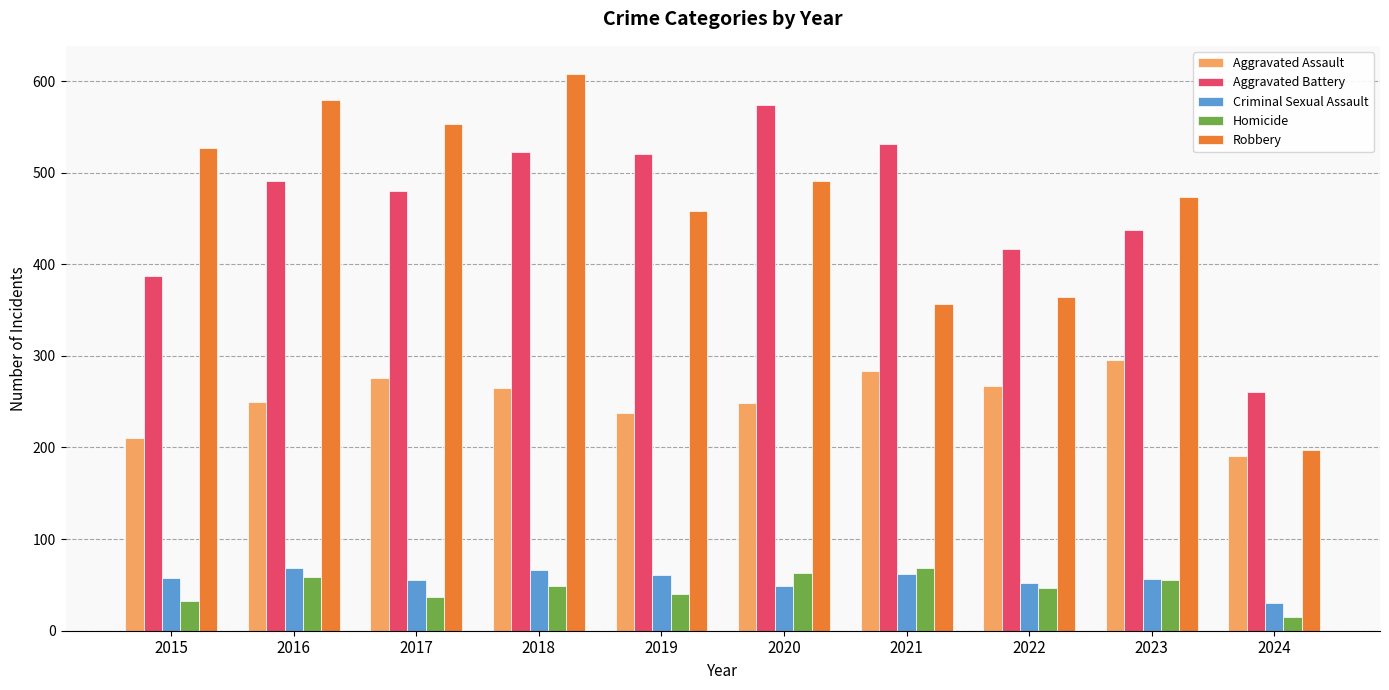

Which series has the largest range (max minus min)?

Robbery